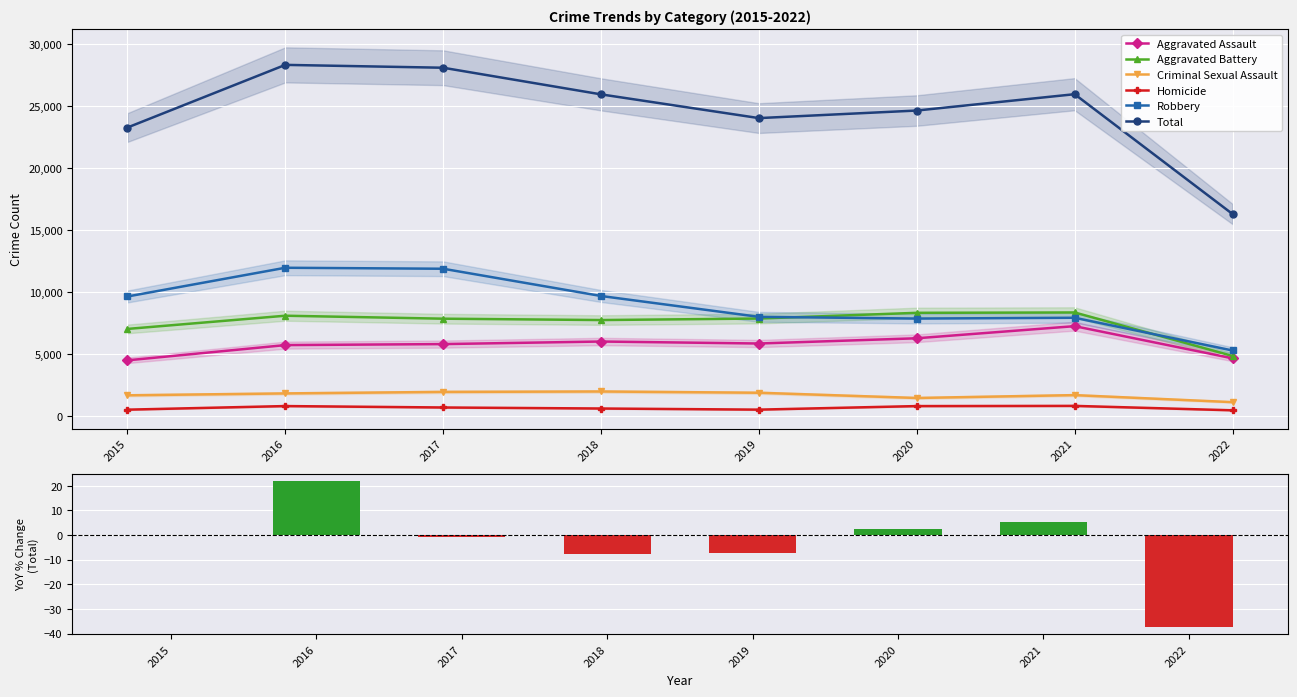

The value of Homicide at 2015 is 496. True or false?

True